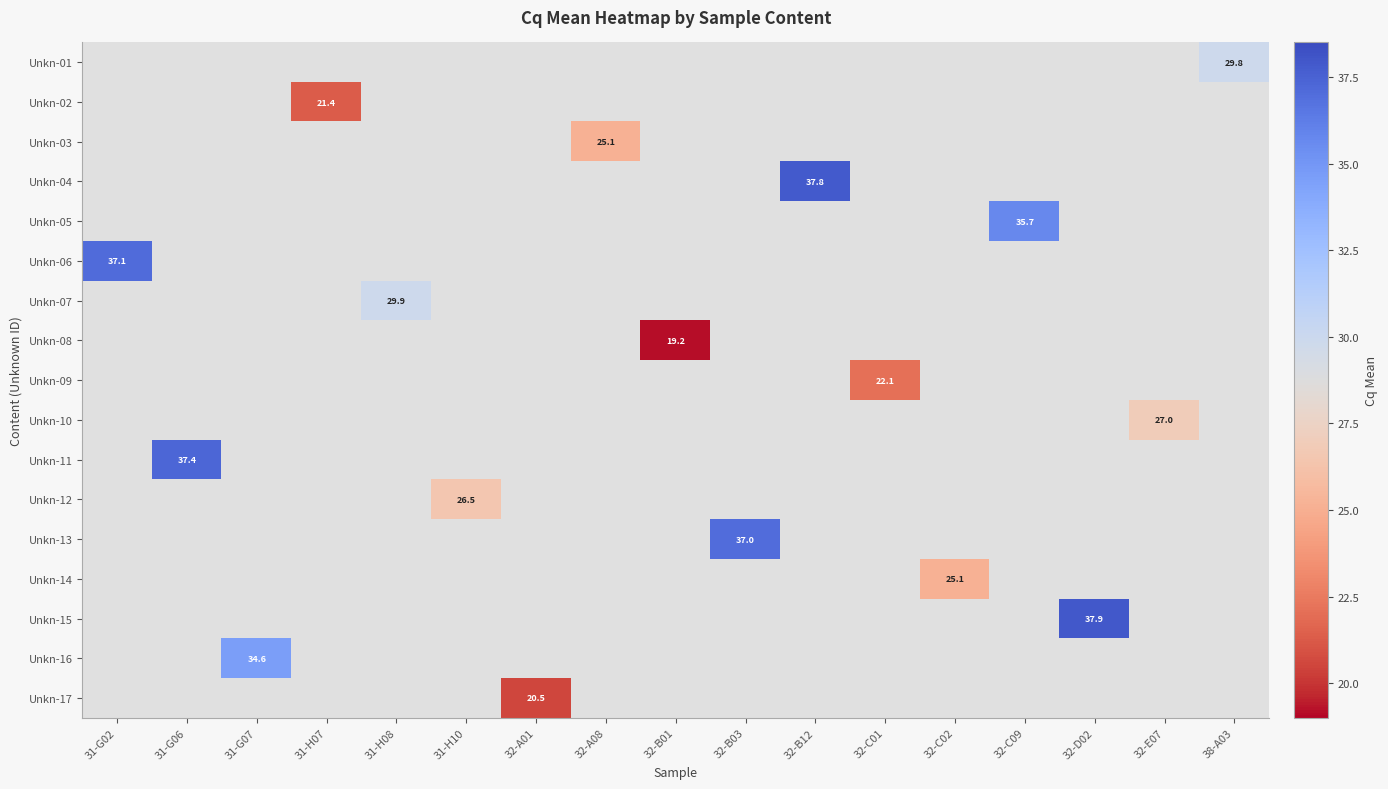

How many series are shown in this chart?

17